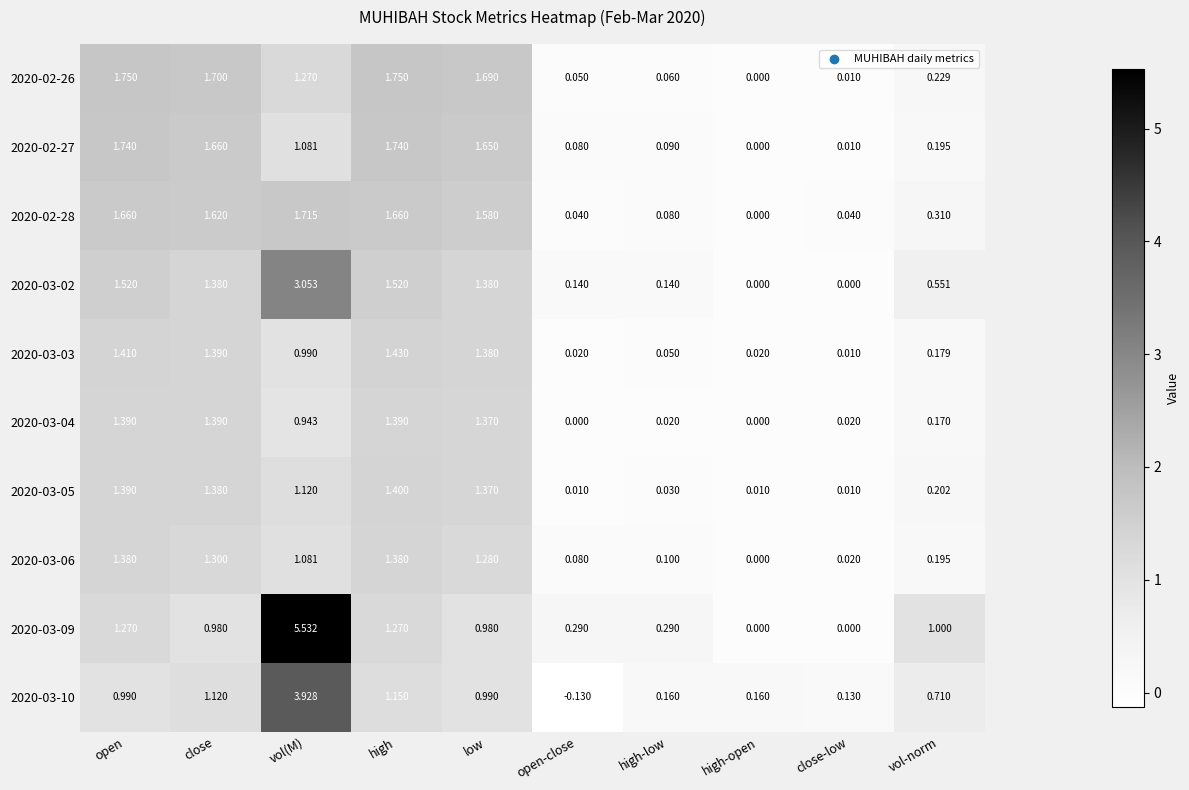

Is the value of 2020-03-02 at vol(M) greater than the value of 2020-02-28 at high-low?

Yes